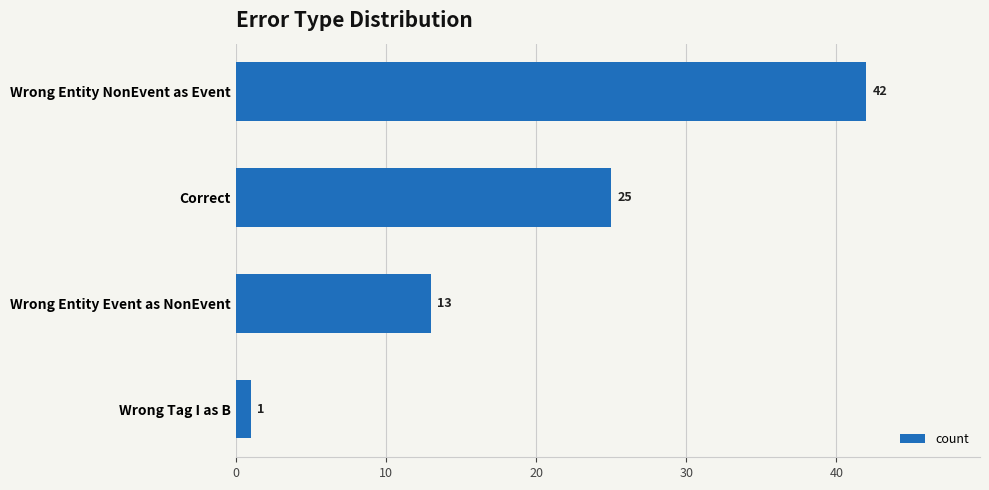

What is the minimum value shown in the chart?

1